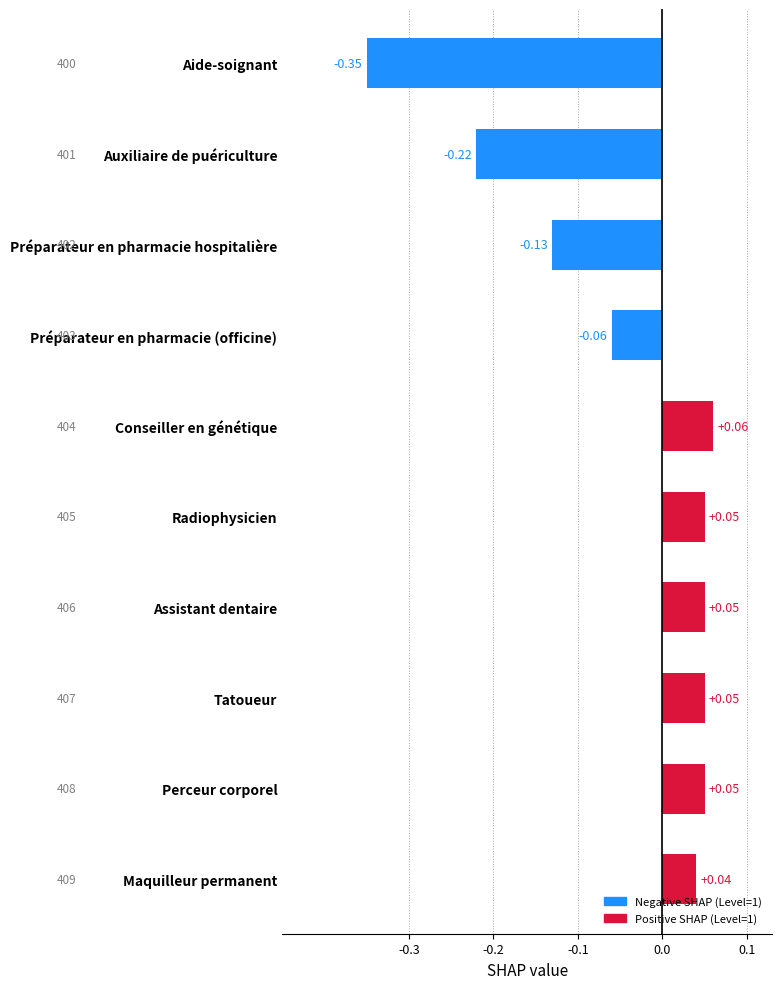

Which category has the highest value across all series?

Conseiller en génétique